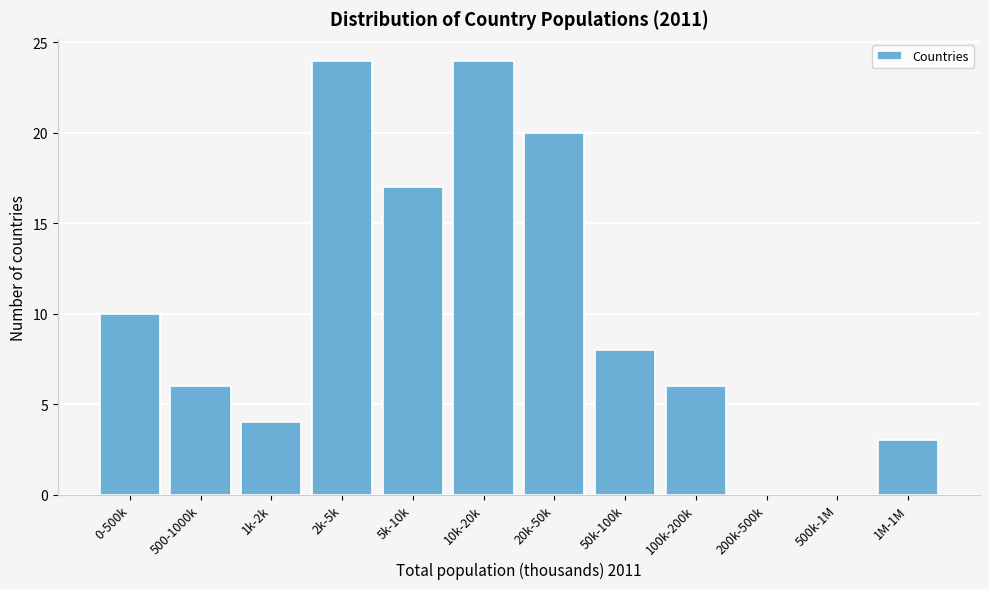

Reading left to right, what are all the values shown in this chart?

0-500k=10	500-1000k=6	1k-2k=4	2k-5k=24	5k-10k=17	10k-20k=24	20k-50k=20	50k-100k=8	100k-200k=6	200k-500k=0	500k-1M=0	1M-1M=3